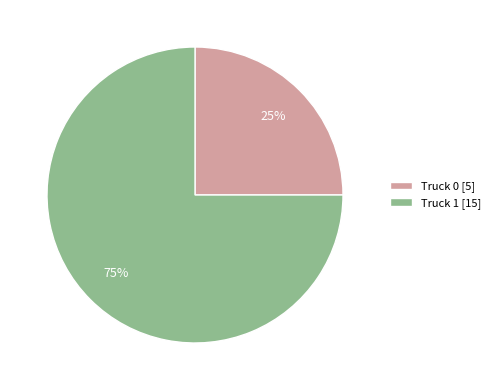

True or false: Truck 1 accounts for 75% of the total.

True